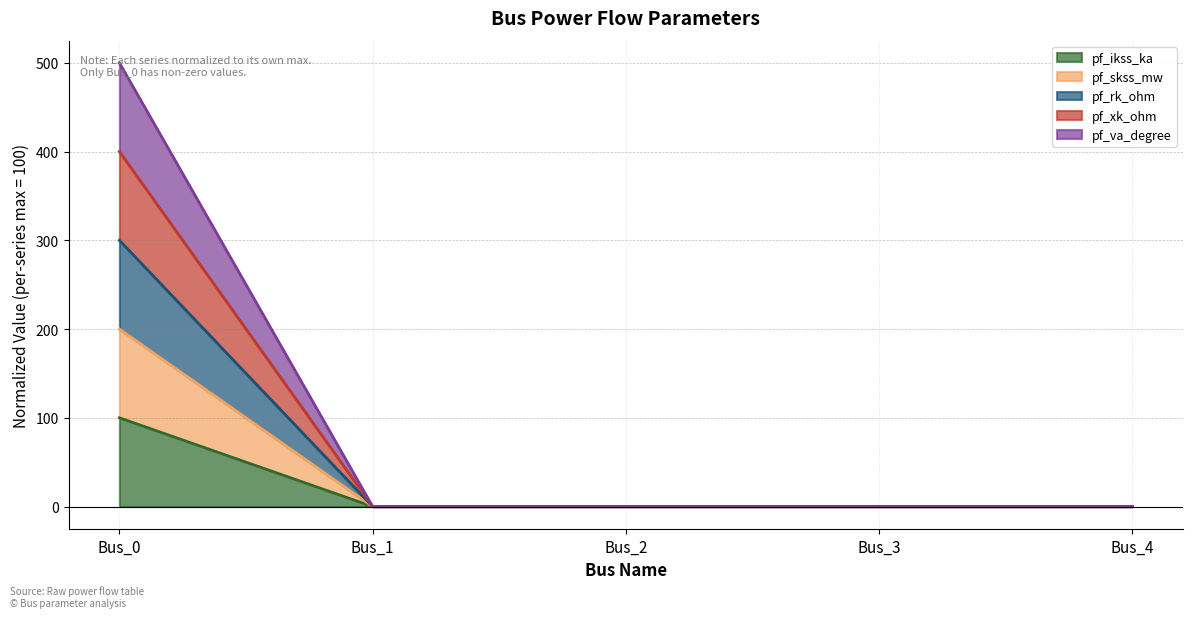

What are all the series names shown in the legend?

pf_ikss_ka, pf_skss_mw, pf_rk_ohm, pf_xk_ohm, pf_va_degree